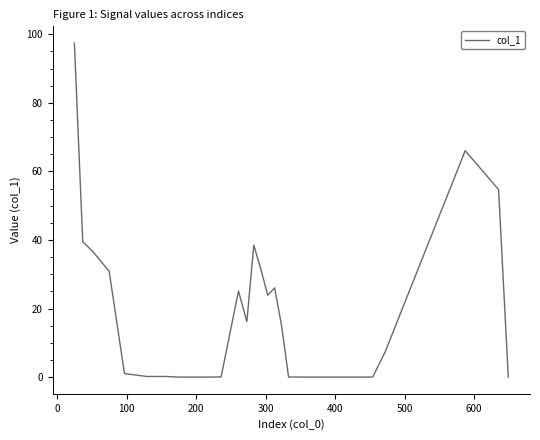

What is the difference between the maximum and minimum values?

97.4